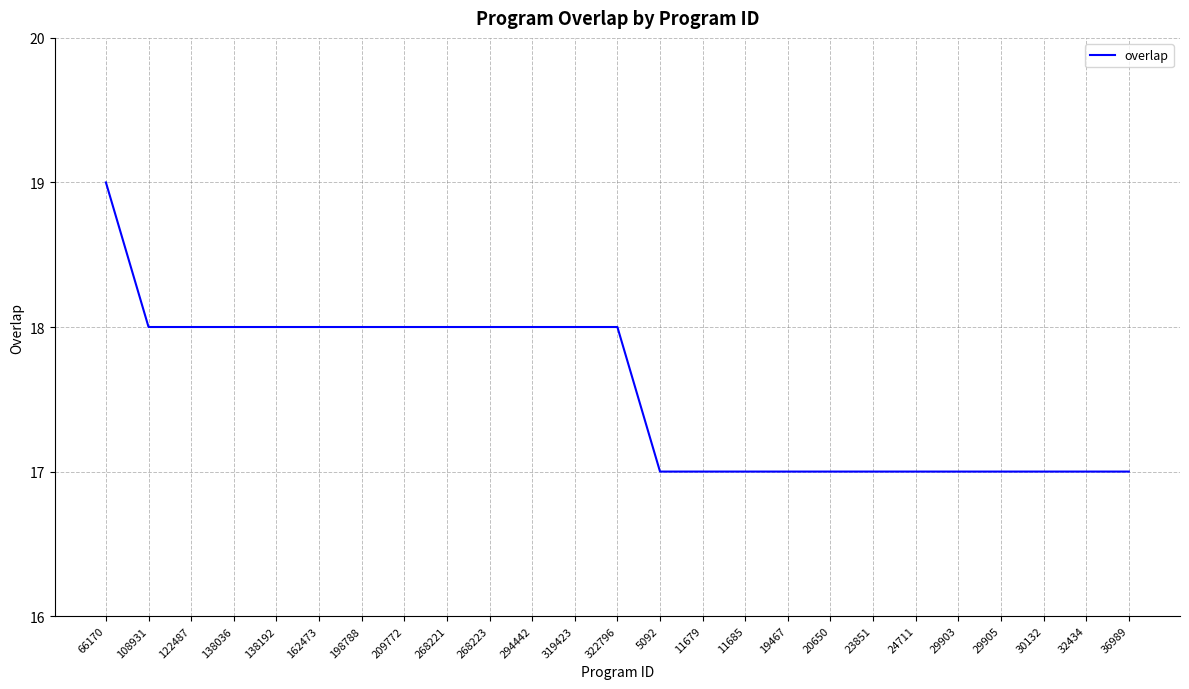

What value does the data have at 29903?

17